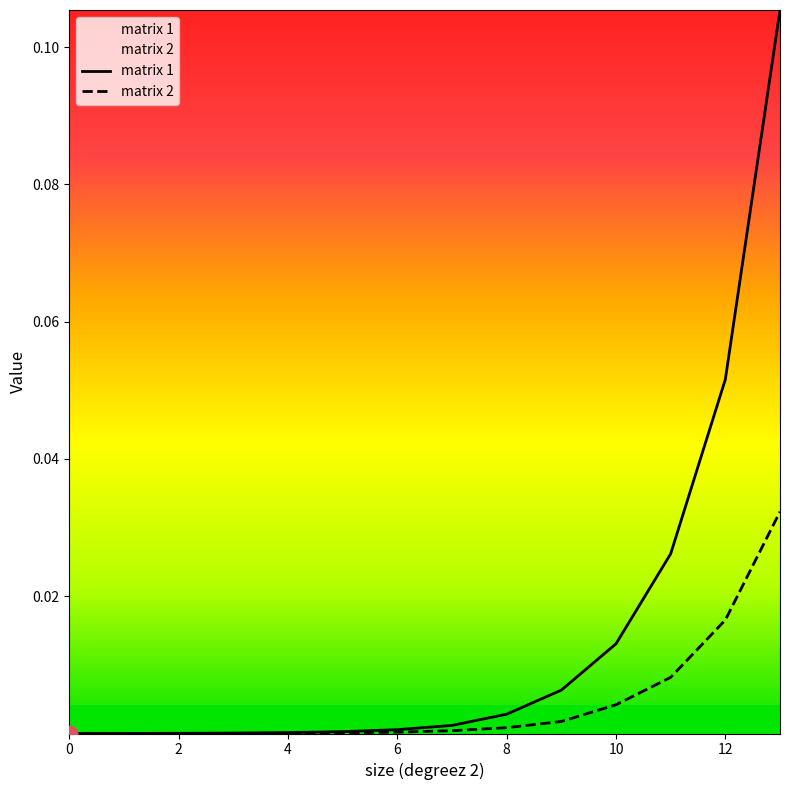

Rank the series by their average value, from lowest to highest.

matrix 2, matrix 1